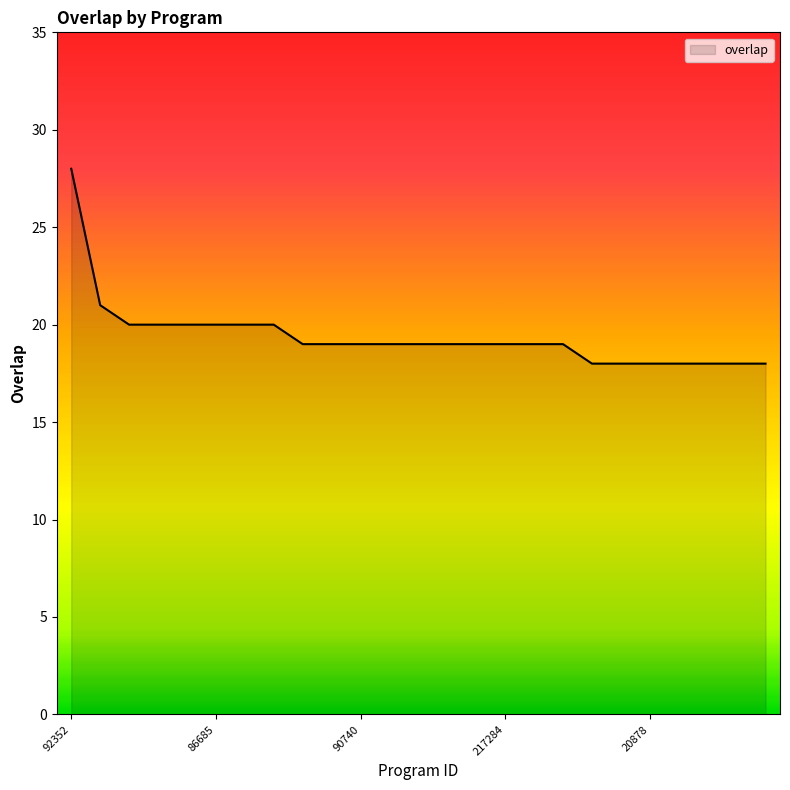

What is the difference between the maximum and minimum values?

10